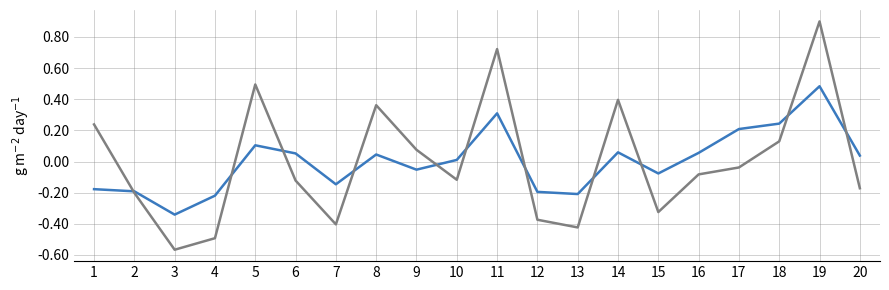

Which label corresponds to the largest value in the chart?

19